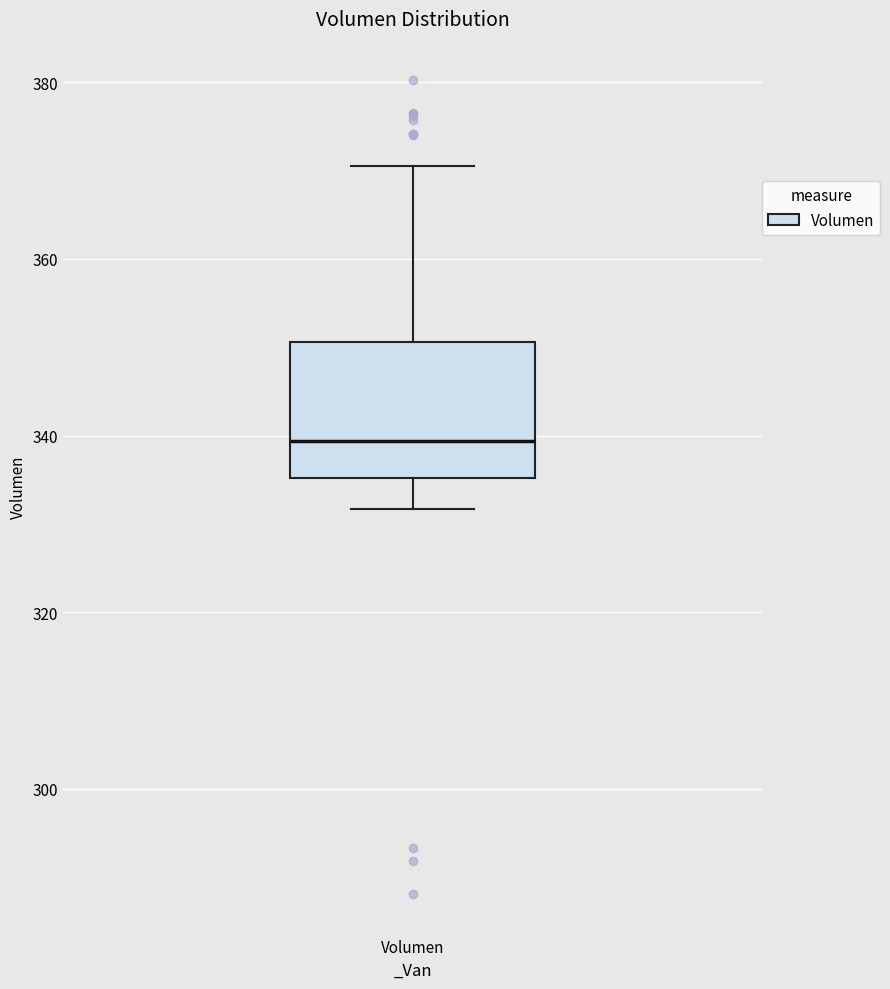

Transcribe this box plot: give where the median line is, the range the box spans, and where the two whiskers end, as read against the y-axis. The values are not printed on the chart, so give them approximately, as read against the axis.

median 340, box 336 to 350, whiskers 332 to 370